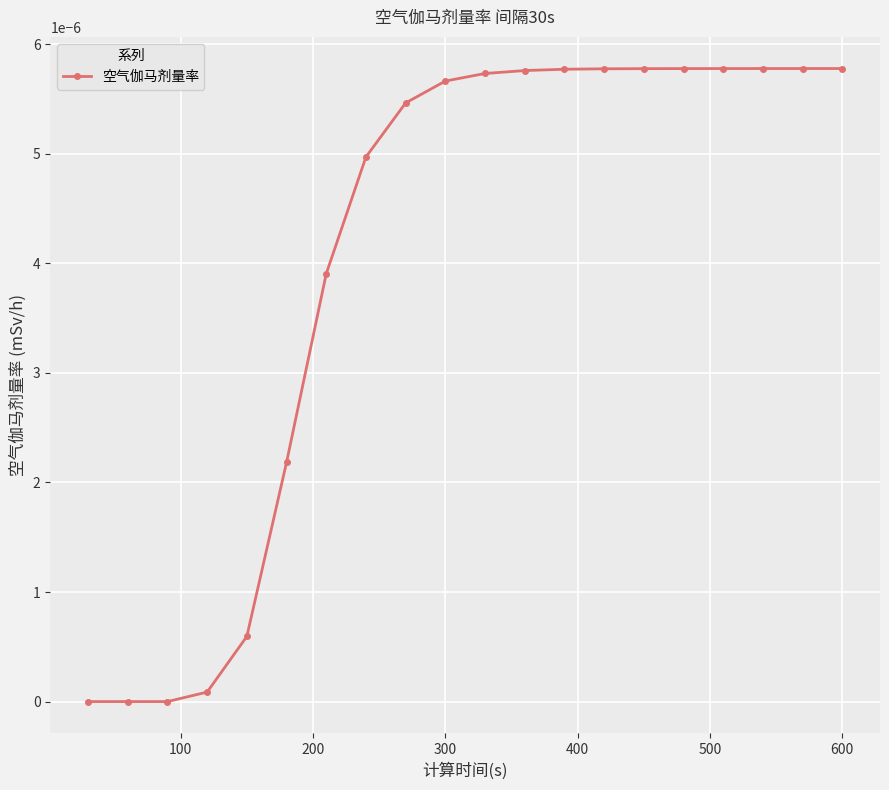

Count the number of data series in this chart.

1